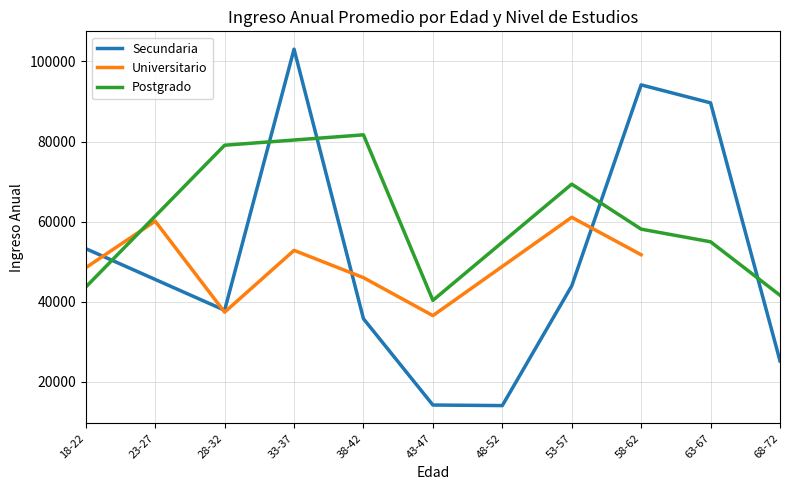

True or false: Universitario has more than 1 interior local peaks.

True